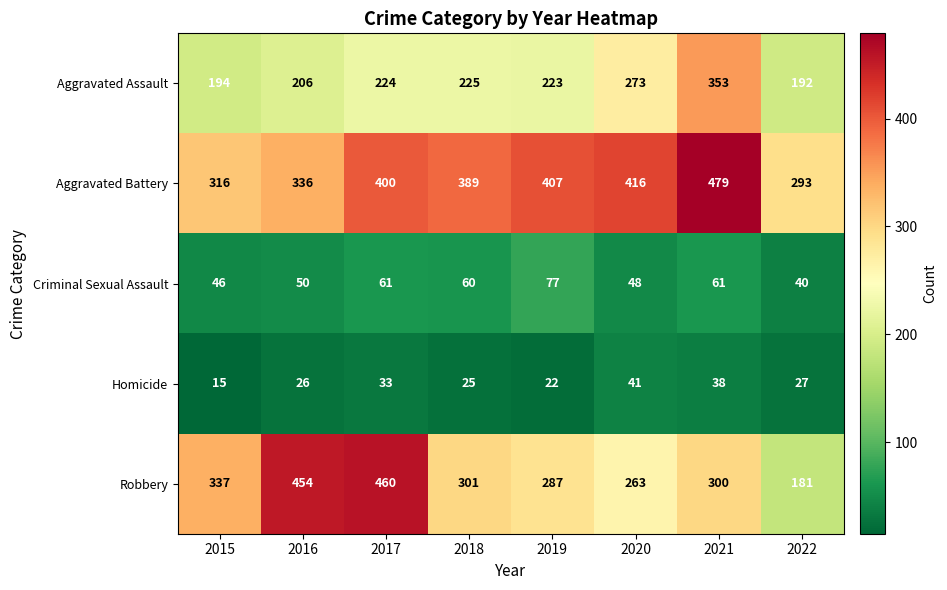

What is the spread (max minus min) of values at 2020?

375